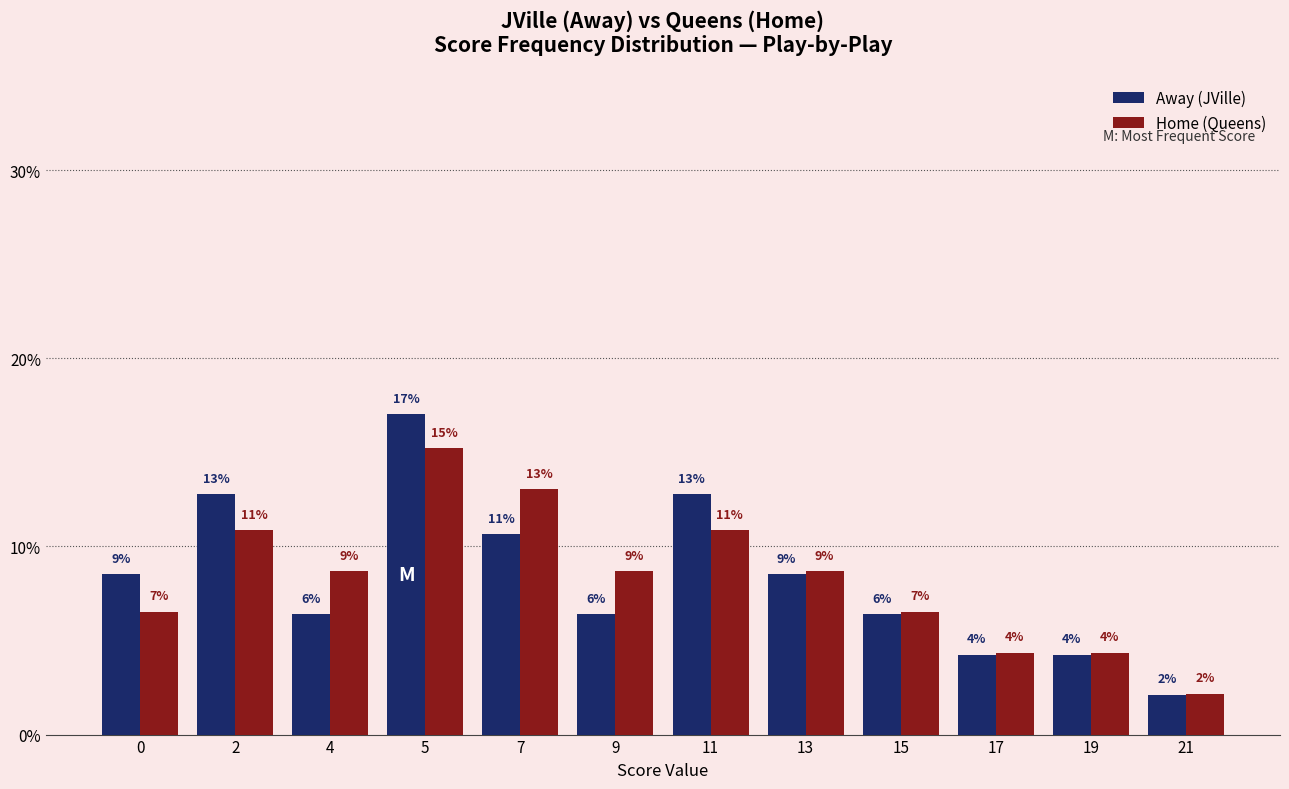

What is the sum of the Away (JVille) values at 5 and 2?

29.8